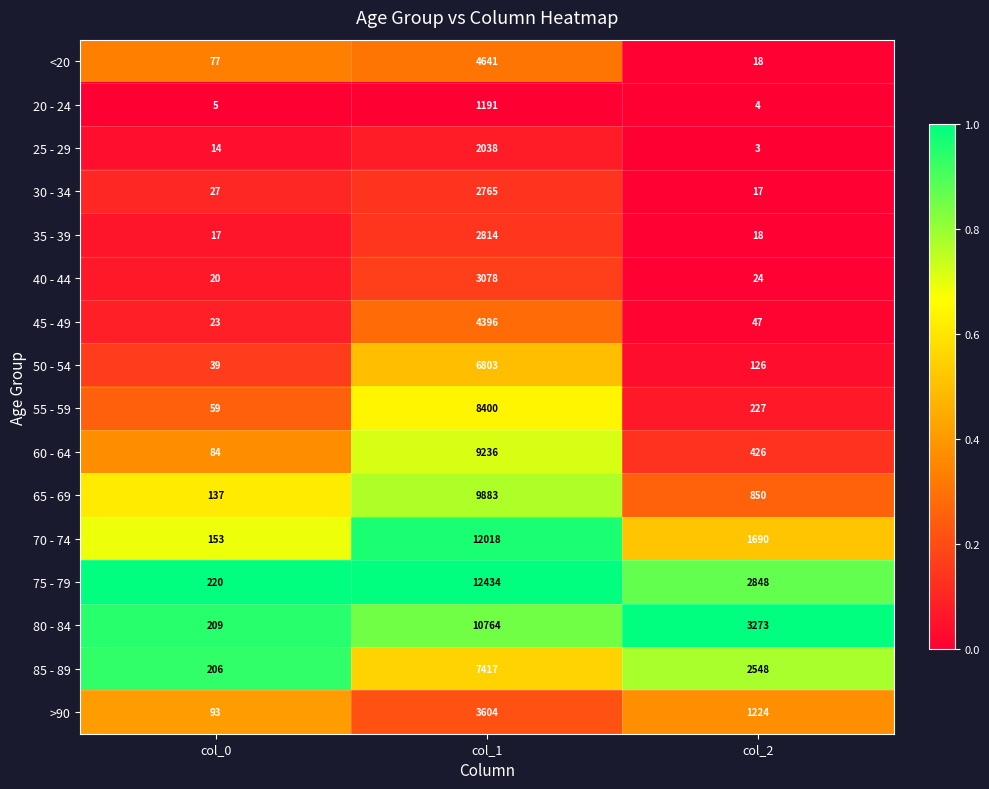

List the series in order of their peak value, highest first.

75 - 79, 70 - 74, 80 - 84, 65 - 69, 60 - 64, 55 - 59, 85 - 89, 50 - 54, <20, 45 - 49, >90, 40 - 44, 35 - 39, 30 - 34, 25 - 29, 20 - 24